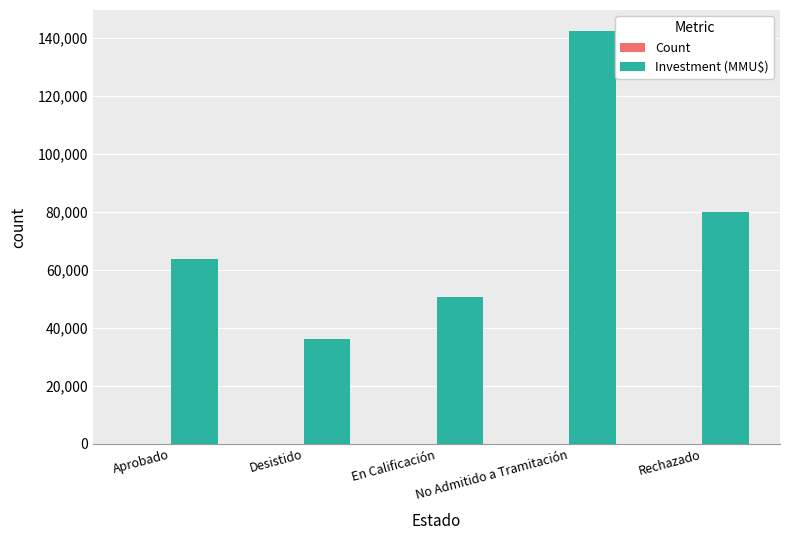

At which category is the sum across all series the highest?

No Admitido a Tramitación